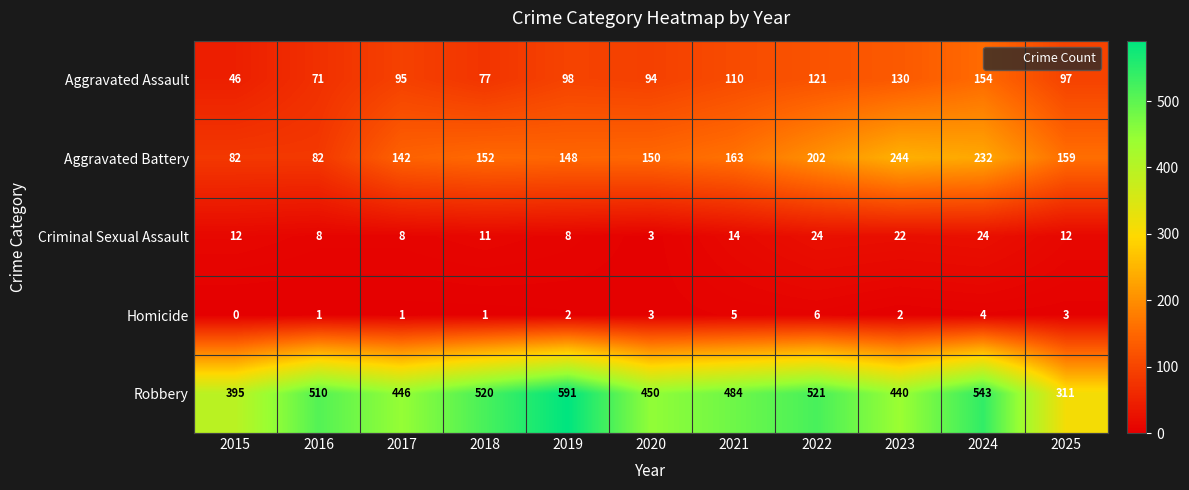

Which series has the largest range (max minus min)?

Robbery